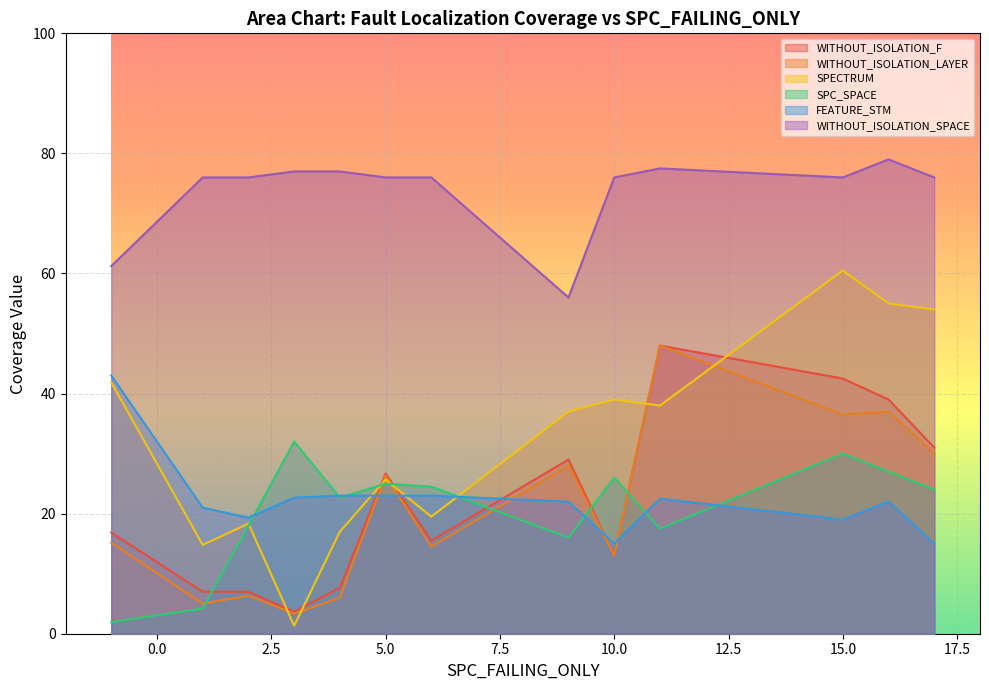

True or false: WITHOUT_ISOLATION_F and SPECTRUM cross at least once.

True